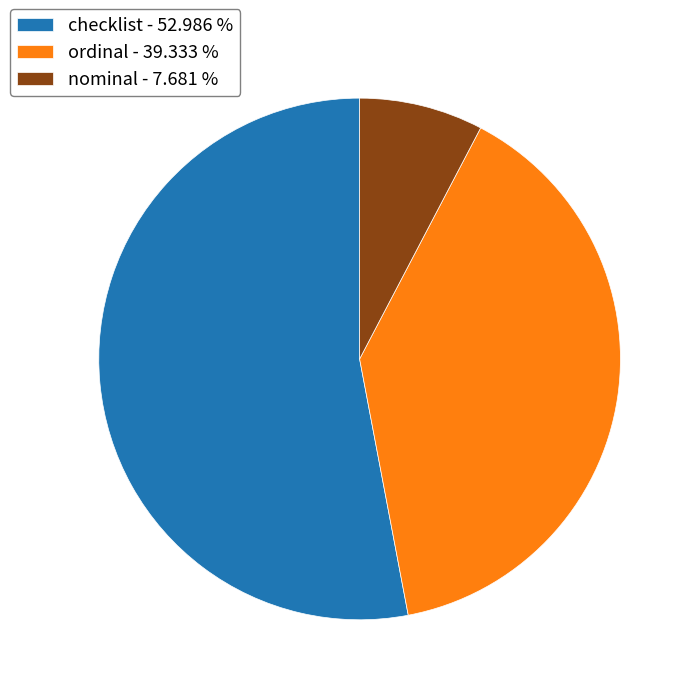

How many segments does this pie chart have?

3